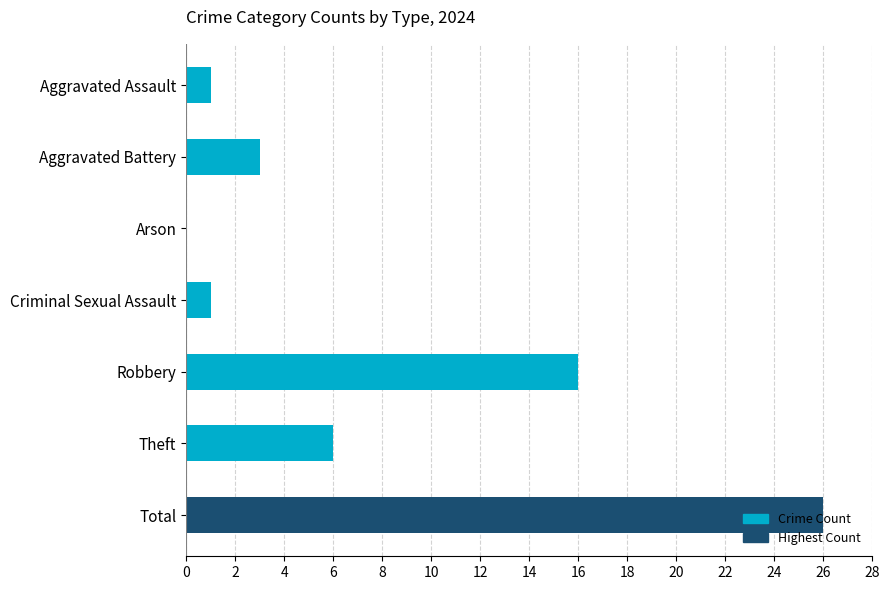

Is it true that the value at Total is 26?

True